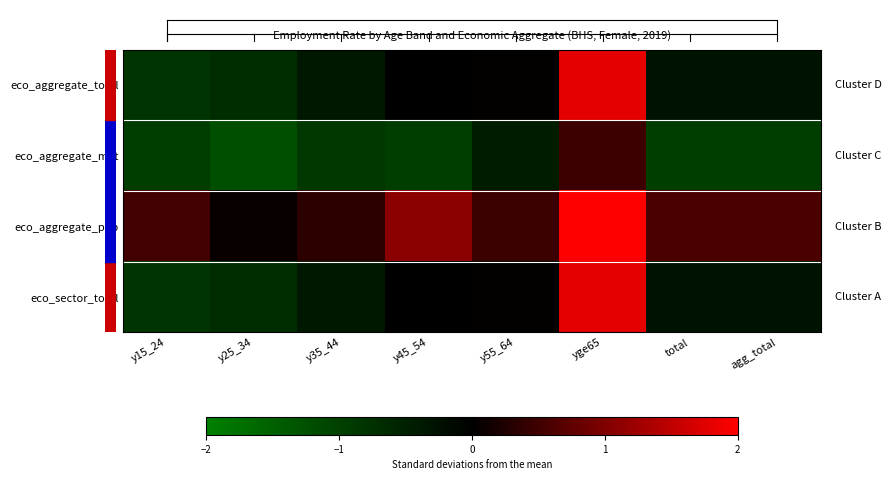

Reading left to right, what are all the values shown in this chart?

eco_aggregate_total: y15_24=-0.8	y25_34=-0.7	y35_44=-0.4	y45_54=0.0	y55_64=0.0	yge65=1.8	total=-0.3	agg_total=-0.3
eco_aggregate_mkt: y15_24=-1.0	y25_34=-1.2	y35_44=-0.9	y45_54=-1.0	y55_64=-0.4	yge65=0.5	total=-1.0	agg_total=-1.0
eco_aggregate_pub: y15_24=0.5	y25_34=0.1	y35_44=0.4	y45_54=1.1	y55_64=0.5	yge65=3.7	total=0.6	agg_total=0.6
eco_sector_total: y15_24=-0.8	y25_34=-0.7	y35_44=-0.4	y45_54=0.0	y55_64=0.0	yge65=1.8	total=-0.3	agg_total=-0.3